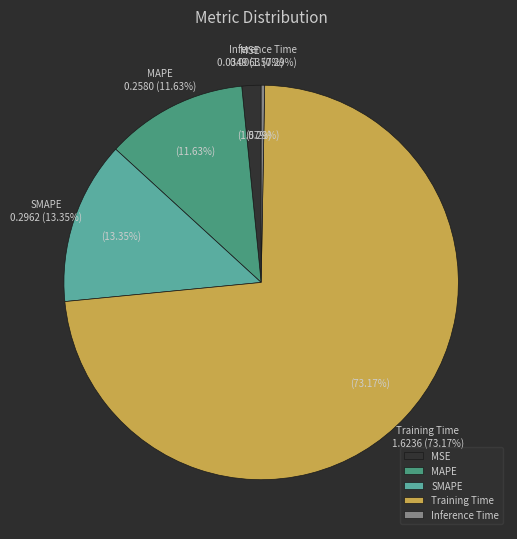

Rank the categories by value from highest to lowest.

Training Time, SMAPE, MAPE, MSE, Inference Time